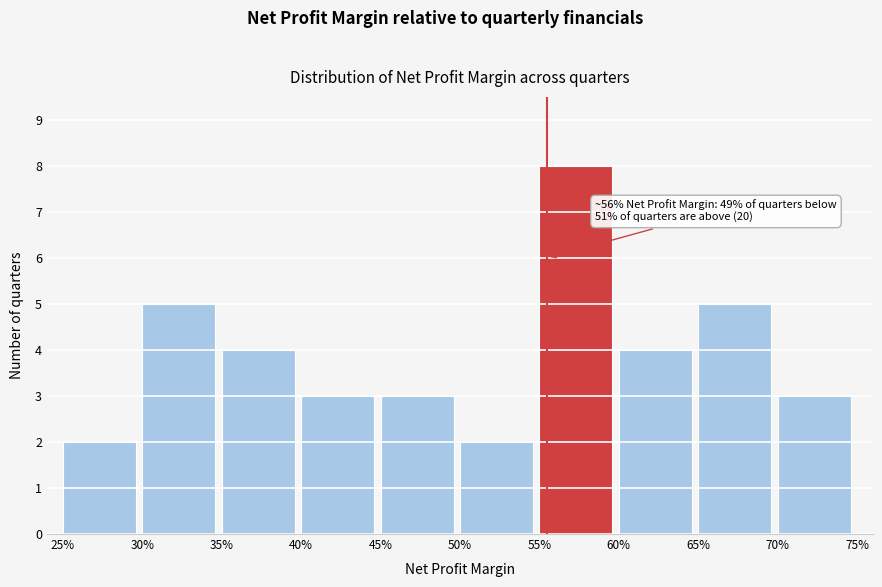

Reading left to right, transcribe all the data shown in this chart.

2	5	4	3	3	2	8	4	5	3